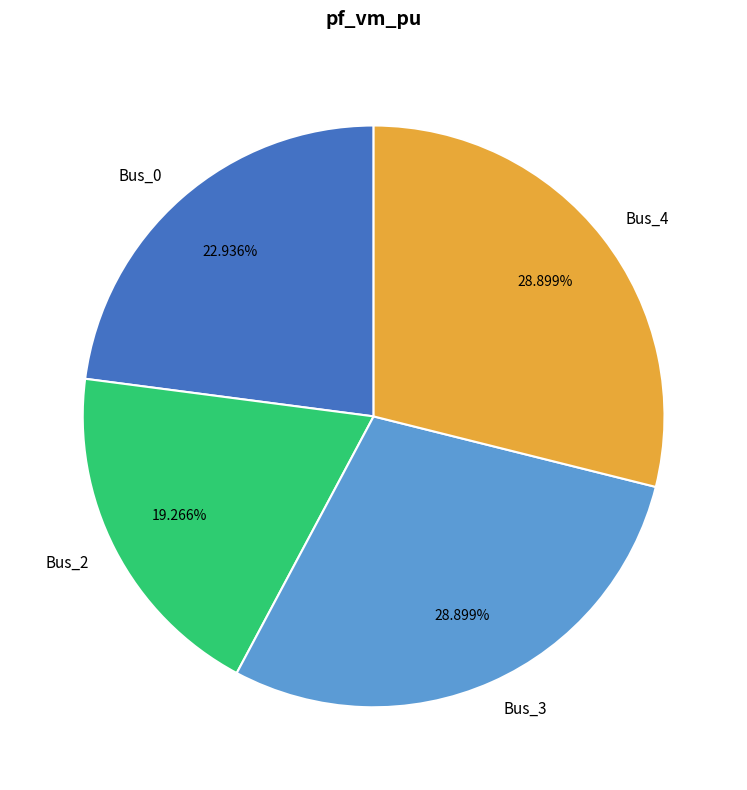

Does any single category account for the majority?

No